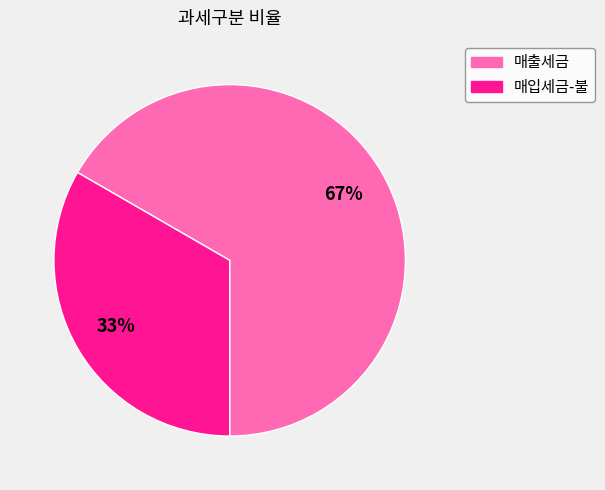

Is it true that 매출세금 is 67% of the pie?

True